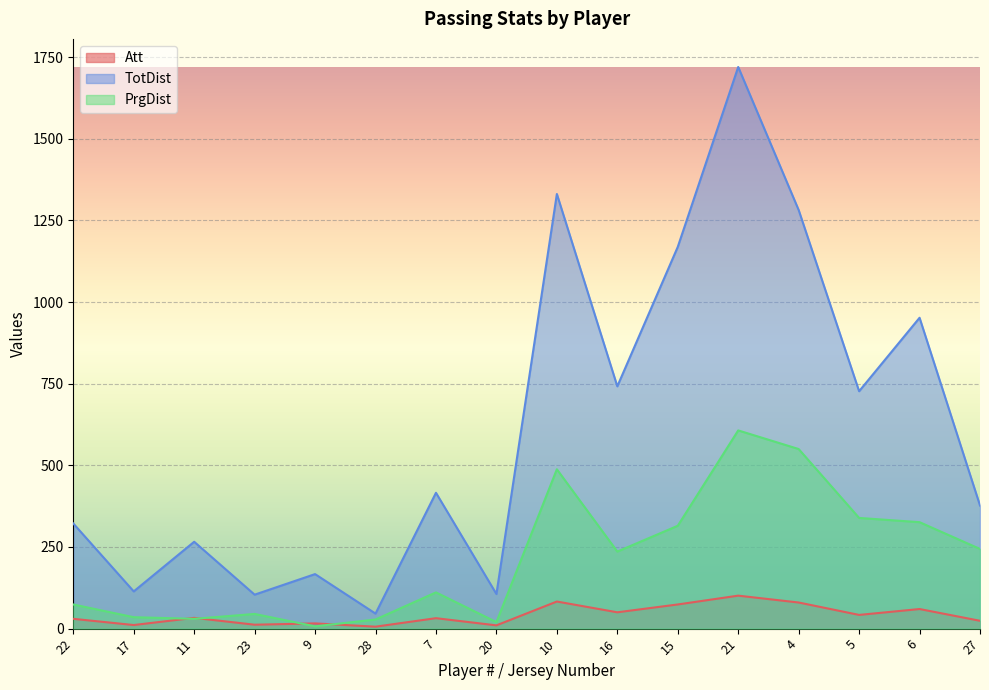

What is the sum of the PrgDist values at 22 and 20?

94